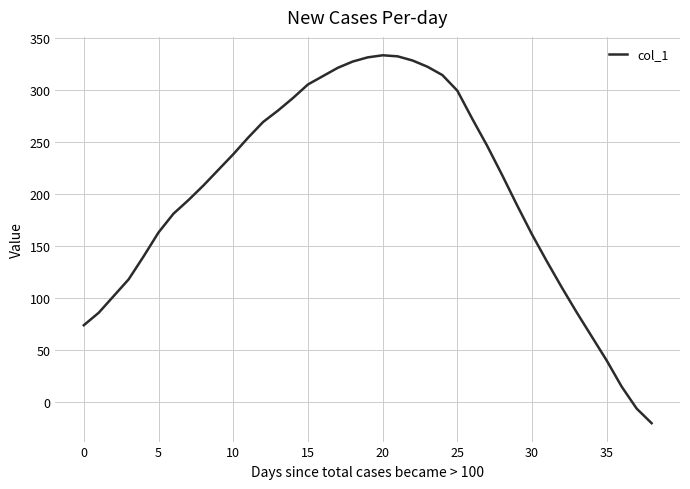

What is the greatest value displayed?

333